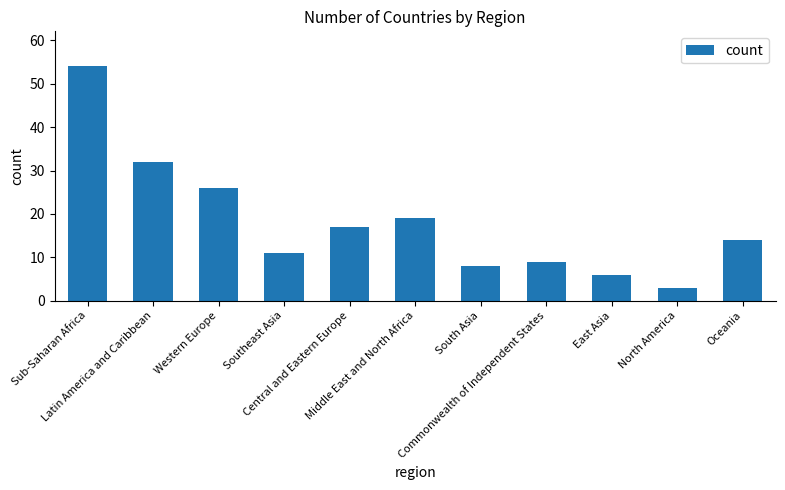

Rank the categories by value from lowest to highest.

North America, East Asia, South Asia, Commonwealth of Independent States, Southeast Asia, Oceania, Central and Eastern Europe, Middle East and North Africa, Western Europe, Latin America and Caribbean, Sub-Saharan Africa